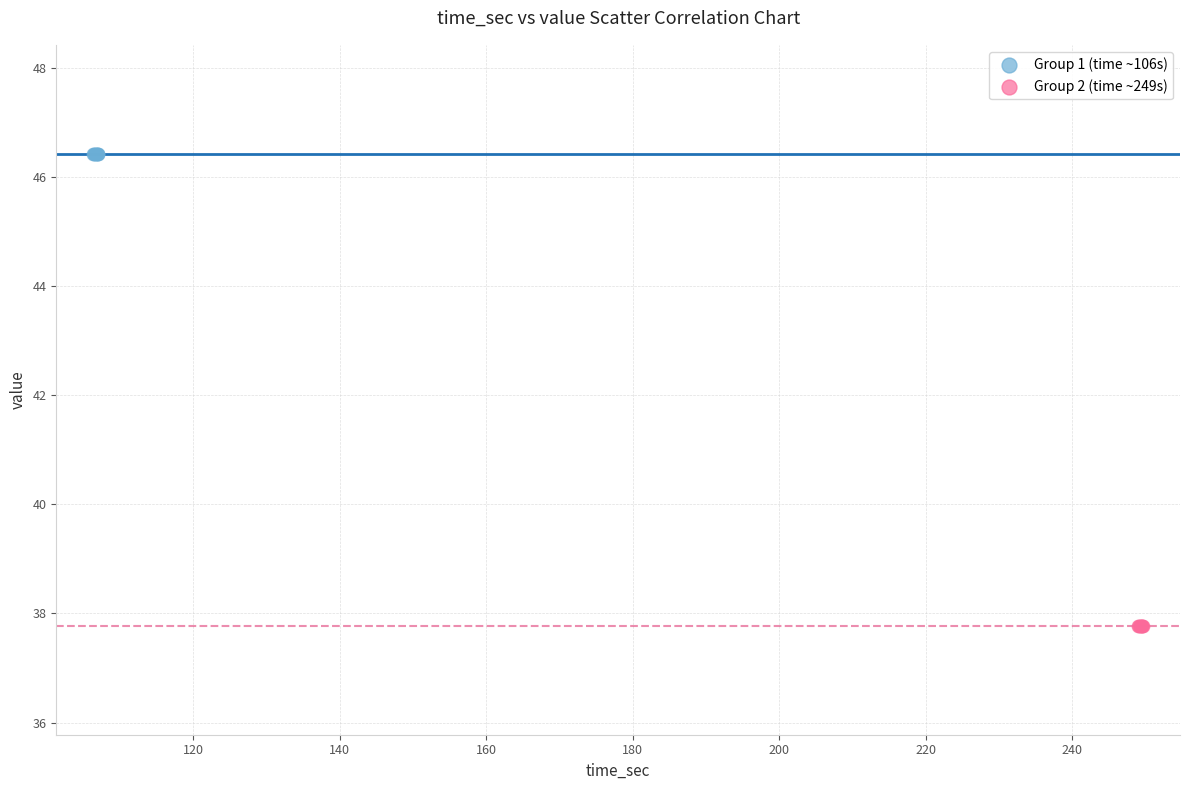

Which series contains the highest Y value?

Group 1 (time ~106s)